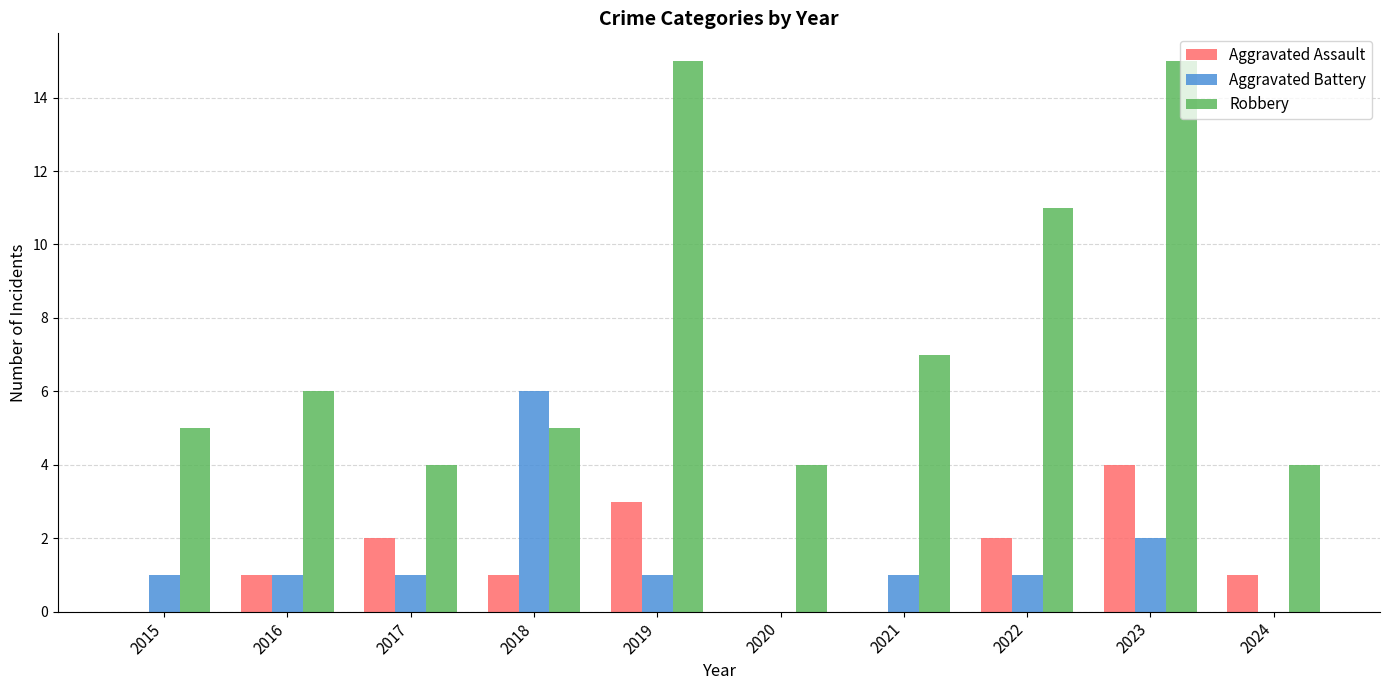

What is the sum of all Aggravated Battery values?

14